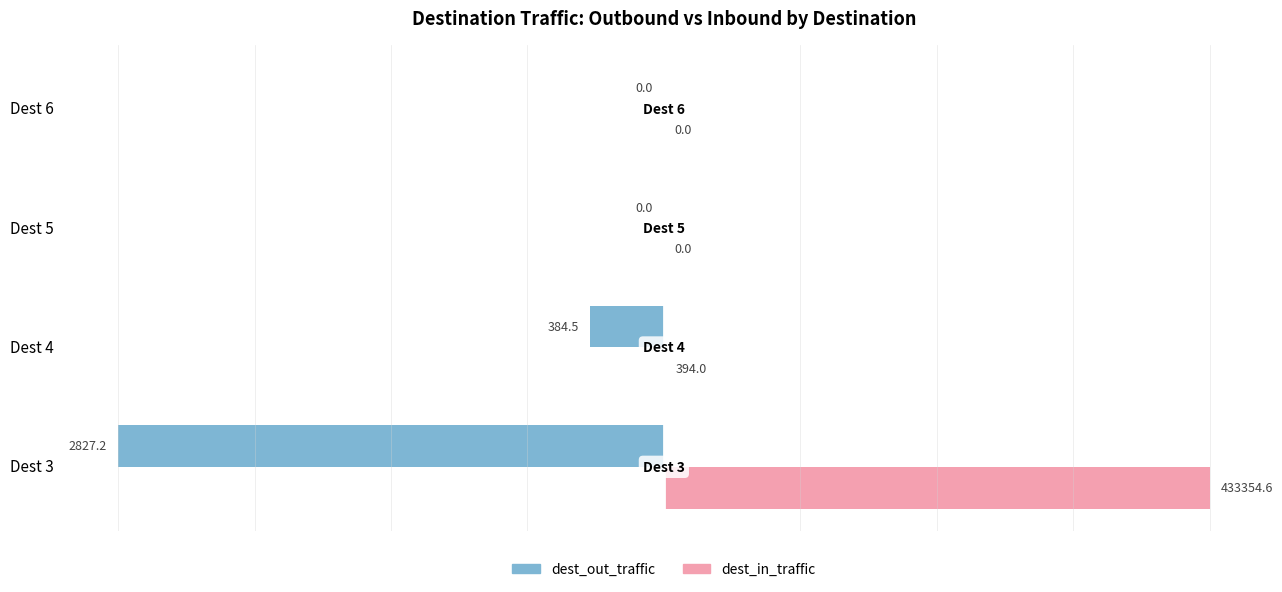

What are all the series names shown in the legend?

dest_out_traffic, dest_in_traffic